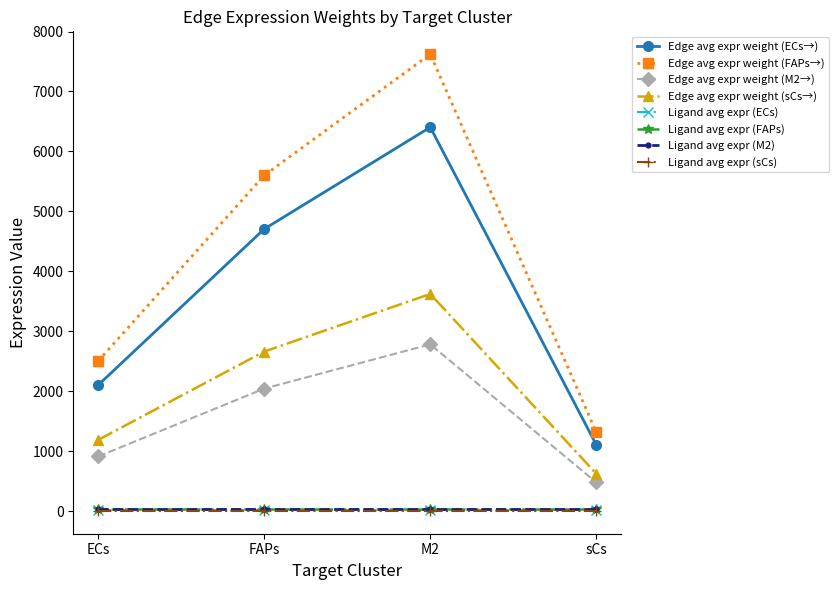

What is the sum of the Edge avg expr weight (M2→) values at ECs and M2?

3699.7